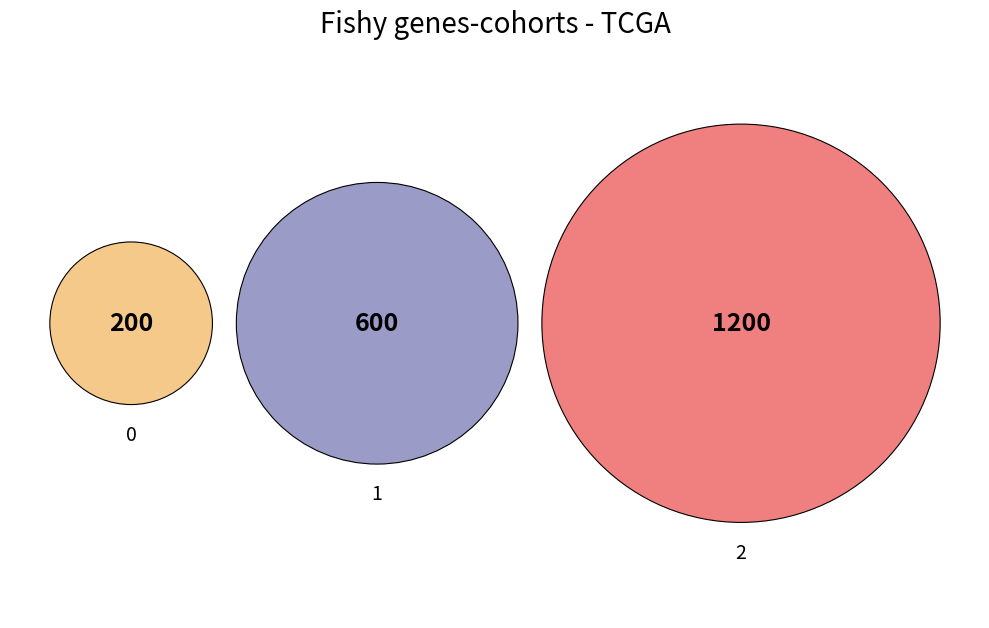

What is the ratio of the value at 2 to the value at 0?

6.0